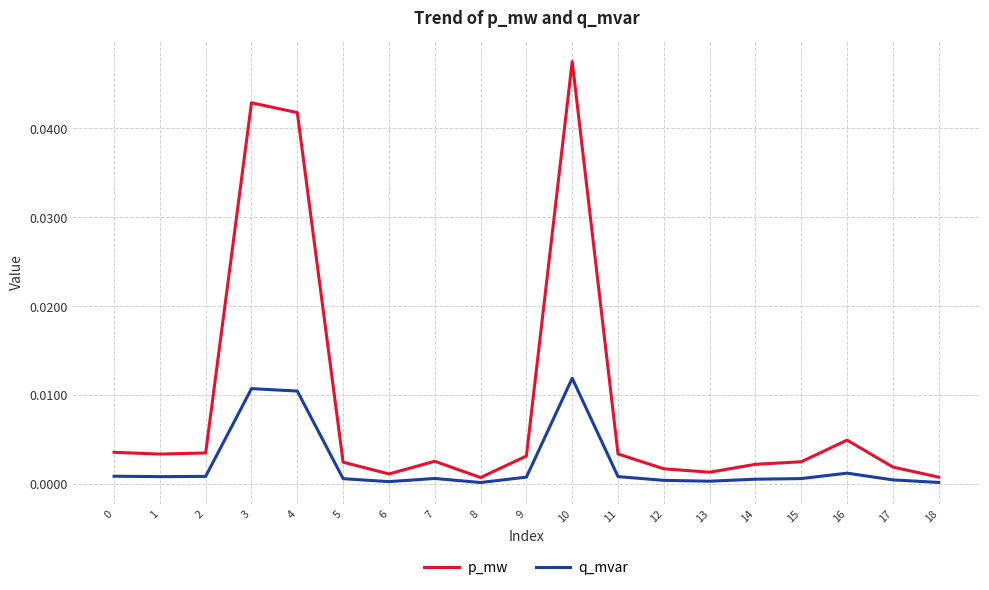

True or false: p_mw has a value of 0.0 at 7.

True